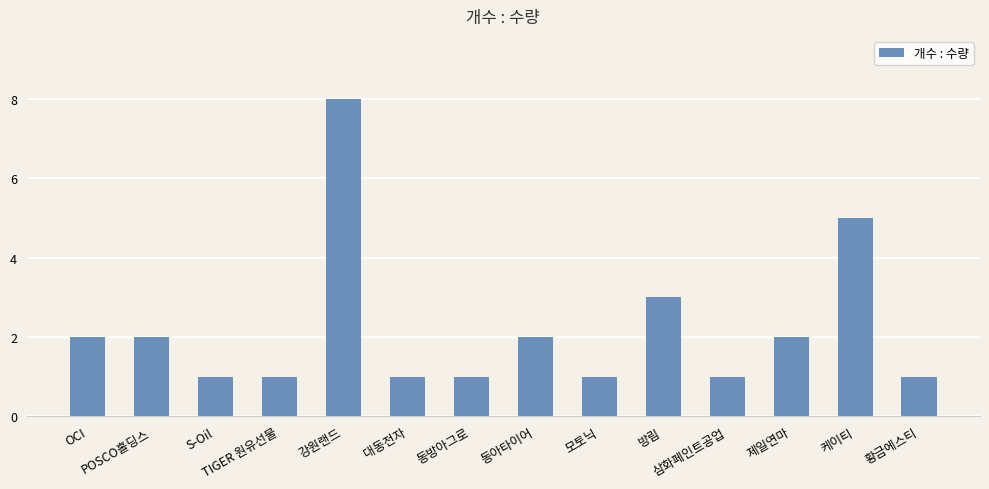

Does the chart contain any negative values?

No